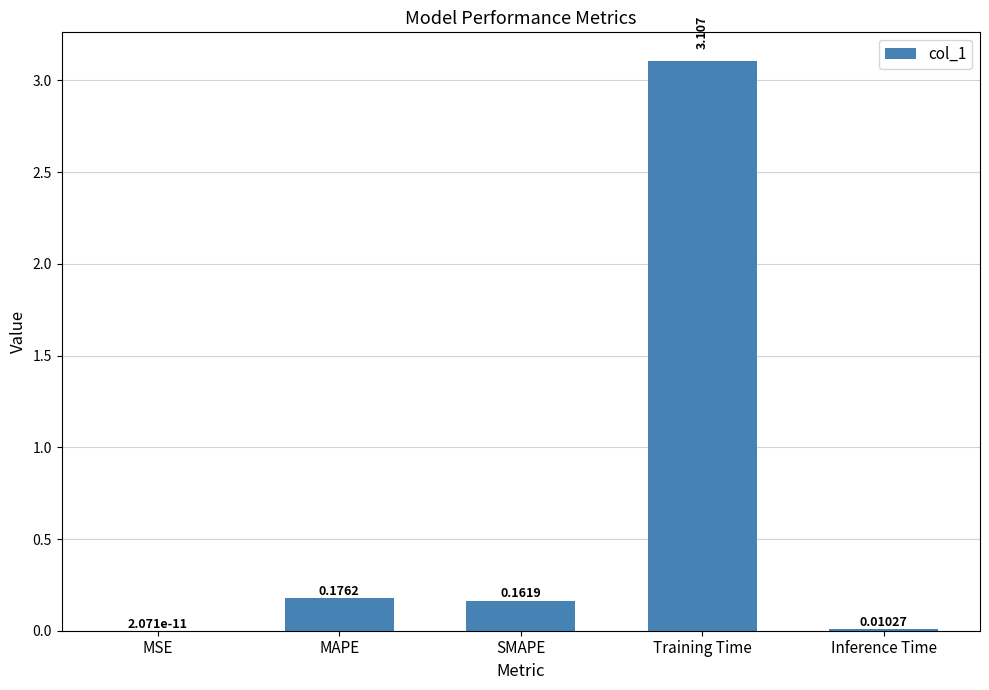

Which category has the highest value across all series?

Training Time